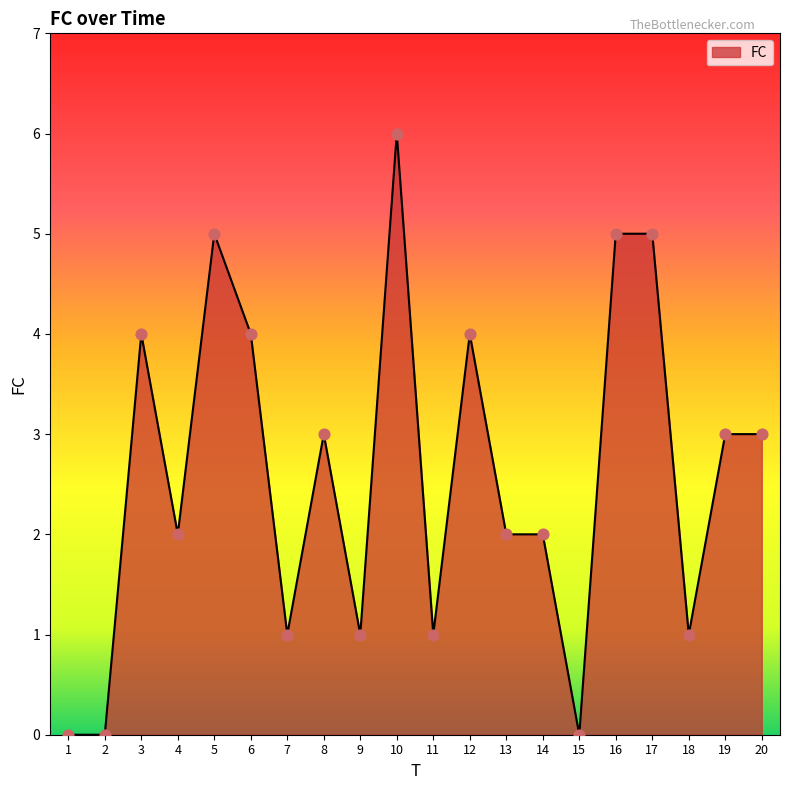

What is the change in value from 6 to 17?

+1